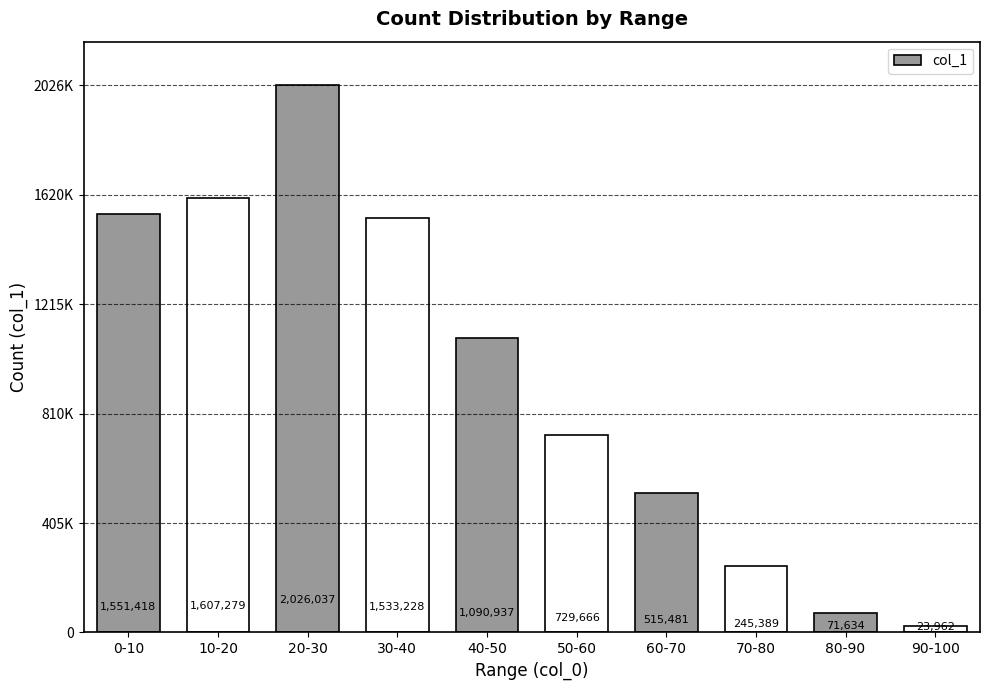

Rank the categories by value from lowest to highest.

90-100, 80-90, 70-80, 60-70, 50-60, 40-50, 30-40, 0-10, 10-20, 20-30